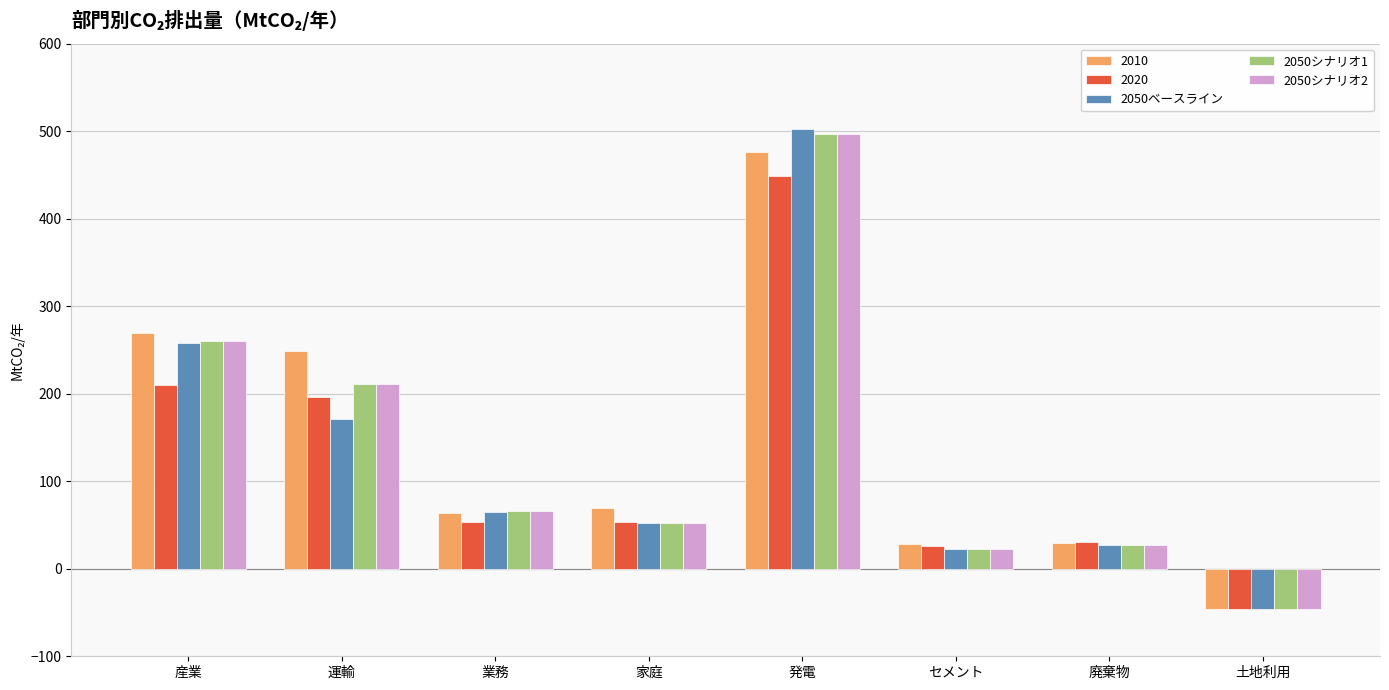

What is the label of the 8th bar from the right?

産業